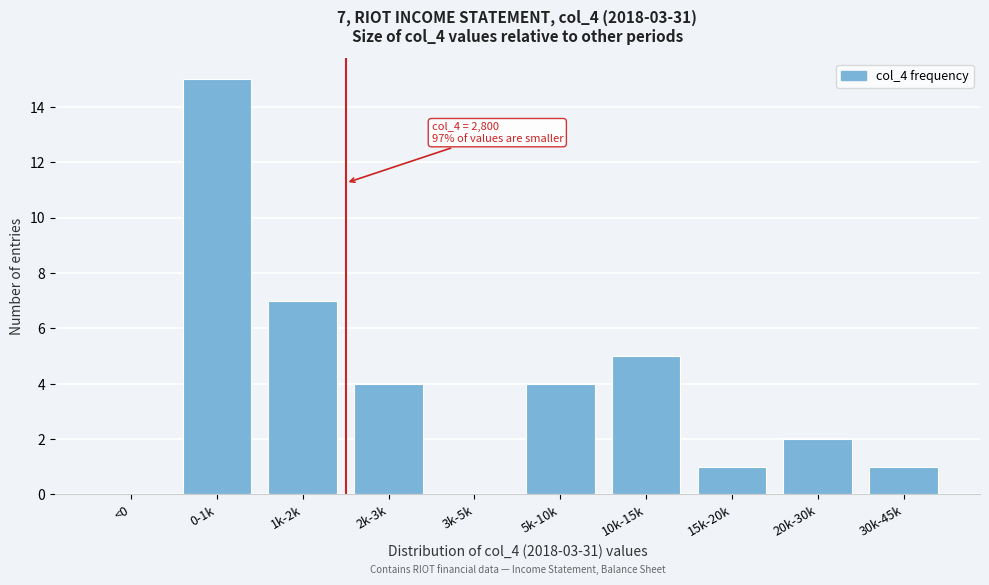

Reading right to left, what are all the values shown in this chart?

30k-45k=1	20k-30k=2	15k-20k=1	10k-15k=5	5k-10k=4	3k-5k=0	2k-3k=4	1k-2k=7	0-1k=15	<0=0